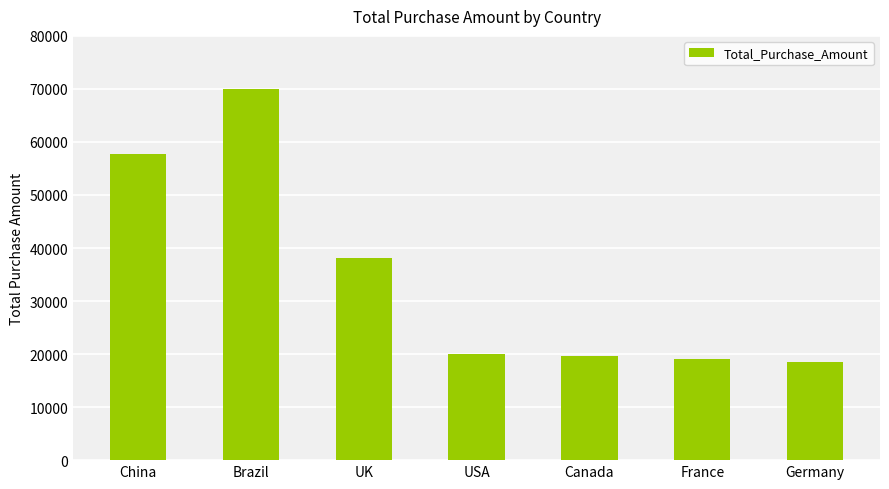

Which label corresponds to the largest value in the chart?

Brazil